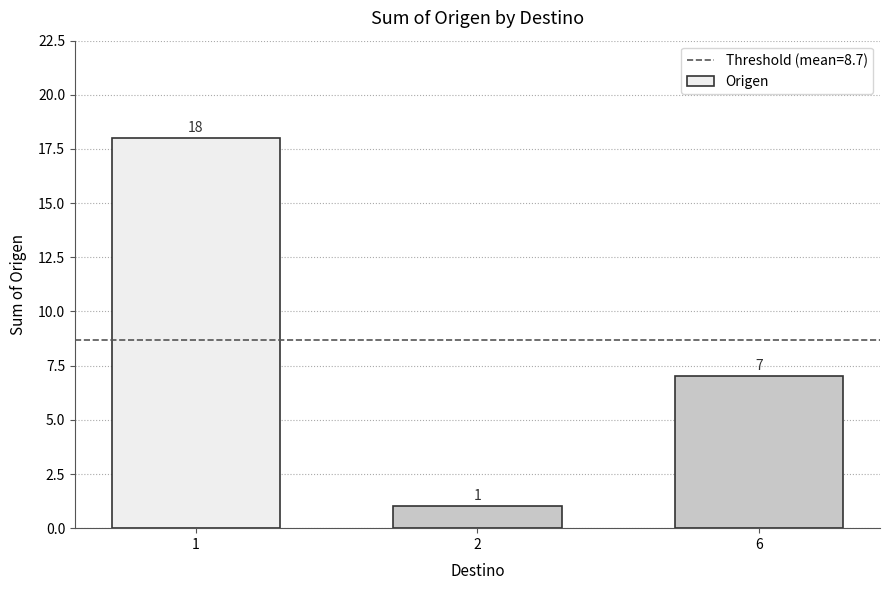

At which label does the data first exceed 7?

1